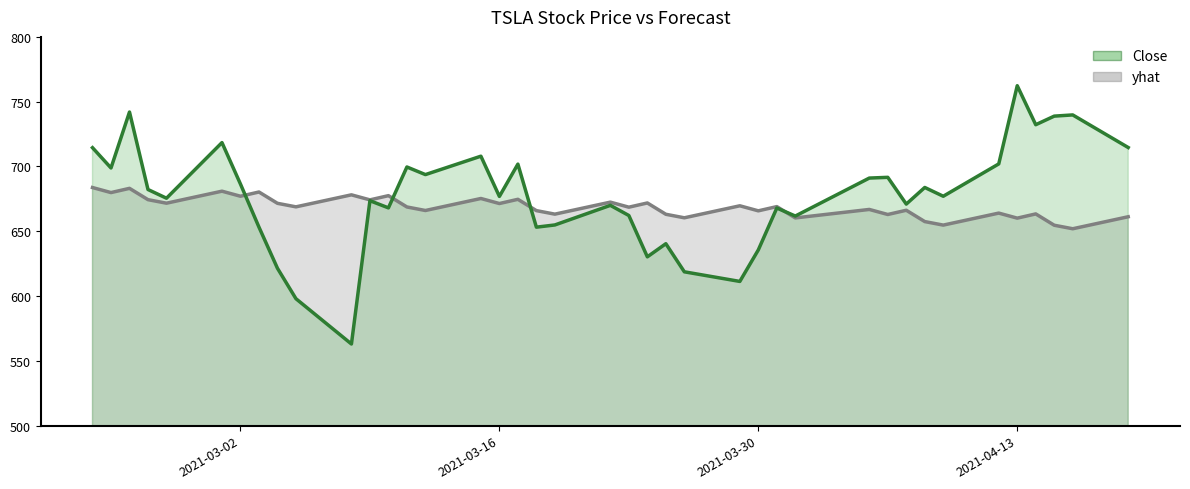

List the labels in order of Close value, largest first.

2021-04-13, 2021-02-24, 2021-04-16, 2021-04-15, 2021-04-14, 2021-03-01, 2021-04-19, 2021-02-22, 2021-03-15, 2021-04-12, 2021-03-17, 2021-03-11, 2021-02-23, 2021-03-12, 2021-04-06, 2021-04-05, 2021-03-02, 2021-04-08, 2021-02-25, 2021-04-09, 2021-03-16, 2021-02-26, 2021-03-09, 2021-04-07, 2021-03-22, 2021-03-10, 2021-03-31, 2021-03-23, 2021-04-01, 2021-03-19, 2021-03-03, 2021-03-18, 2021-03-25, 2021-03-30, 2021-03-24, 2021-03-04, 2021-03-26, 2021-03-29, 2021-03-05, 2021-03-08